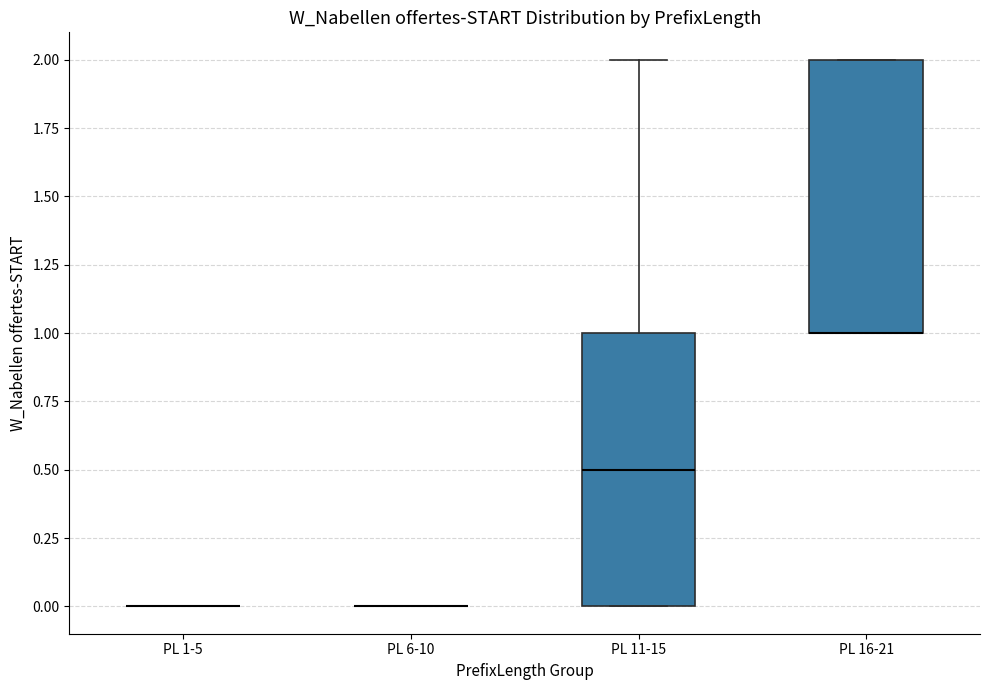

Reading left to right, transcribe this box plot: for each box, give where its median line is, the range the box spans, and where its two whiskers end, as read against the y-axis. The values are not printed on the chart, so give them approximately, as read against the axis.

PL 1-5: box collapsed to a line at 0.0, whiskers 0.0 to 0.0
PL 6-10: box collapsed to a line at 0.0, whiskers 0.0 to 0.0
PL 11-15: median 0.5, box 0.0 to 1.0, whiskers 0.0 to 2.0
PL 16-21: median 1.0 (drawn on the box's lower edge), box 1.0 to 2.0, whiskers 1.0 to 2.0